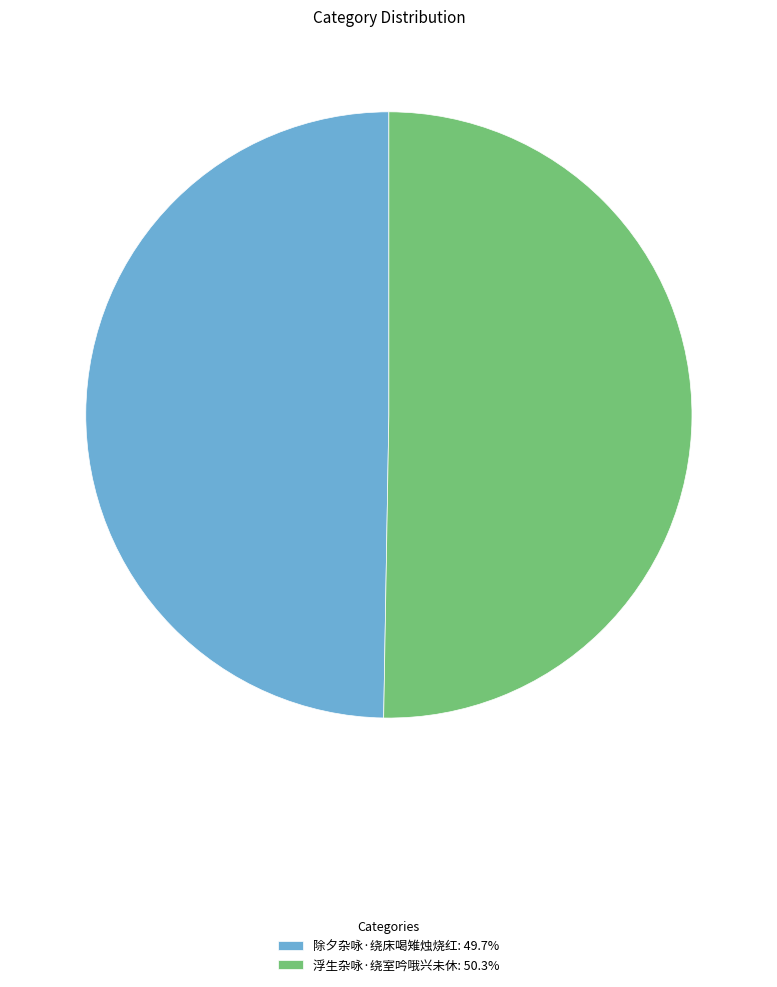

Approximately how many times larger is the value at 浮生杂咏·绕室吟哦兴未休 compared to 除夕杂咏·绕床喝雉烛烧红?

1.0